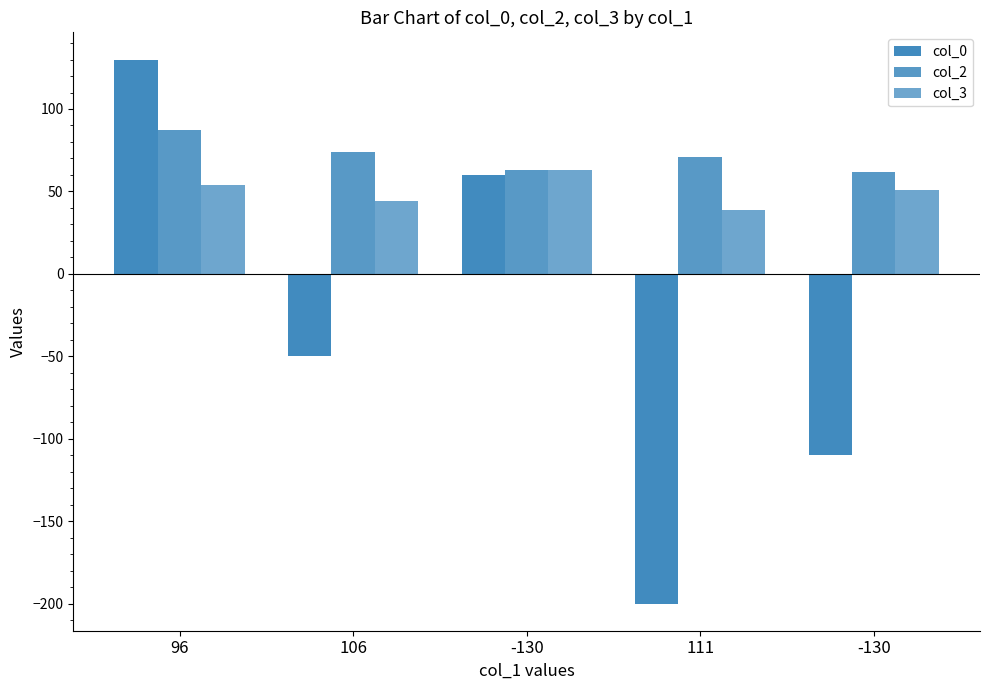

At which label does col_0 reach its minimum?

111